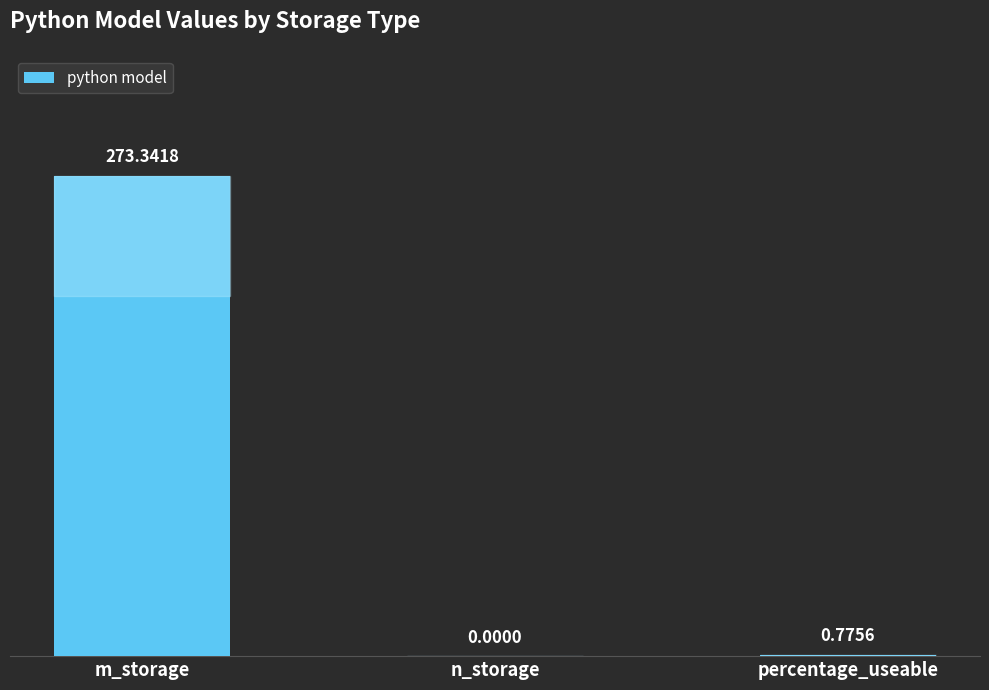

What is the change in value from m_storage to percentage_useable?

-272.6